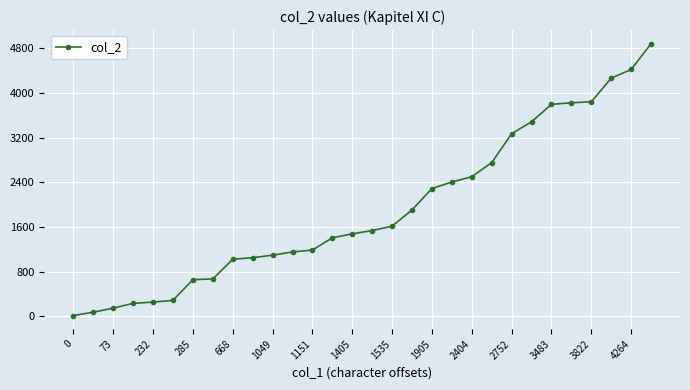

What is the difference between the maximum and minimum values?

4866